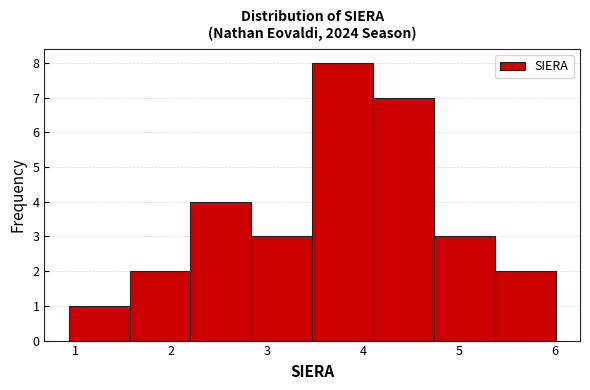

What is the height of the bar covering 3.5 to 4.1 on the x-axis? Neither the bar edges nor the heights are printed on the chart, so give them approximately, as read against the axes.

8